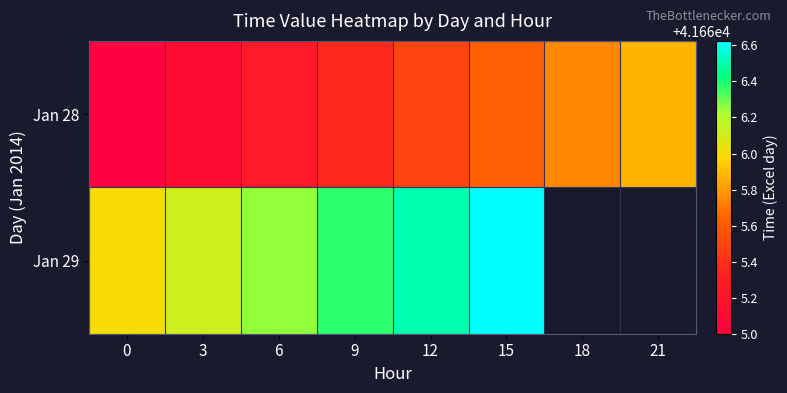

Is the value of Jan 29 at 9 greater than the value of Jan 28 at 9?

Yes